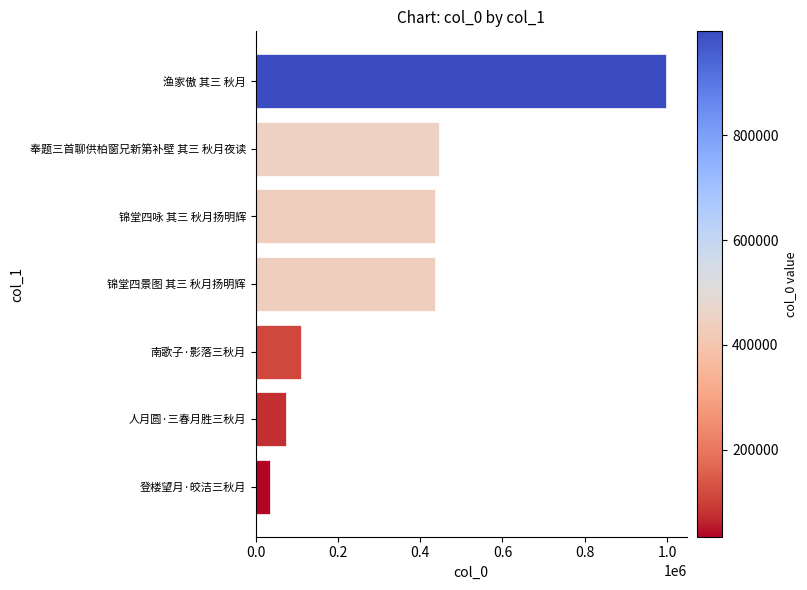

How many series are shown in this chart?

1